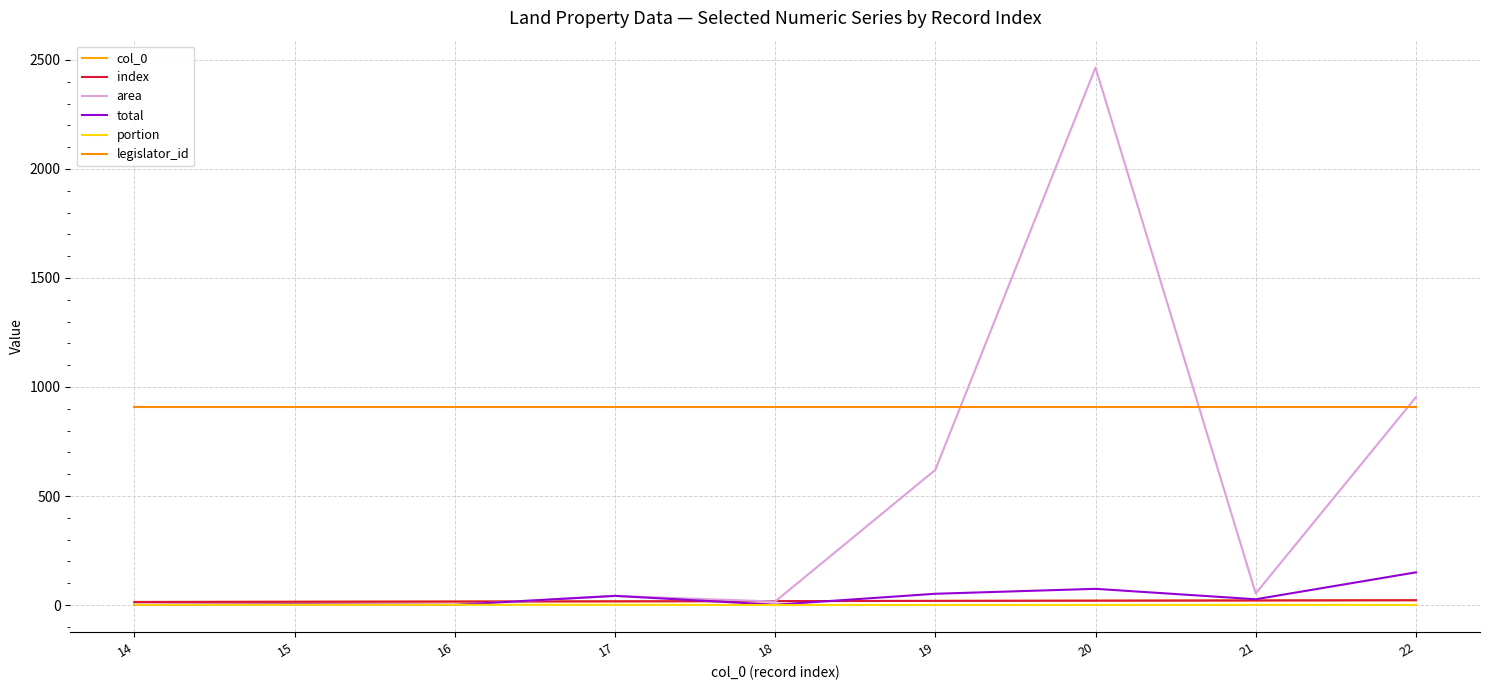

Is the value of area at 20 greater than the value of legislator_id at 19?

Yes